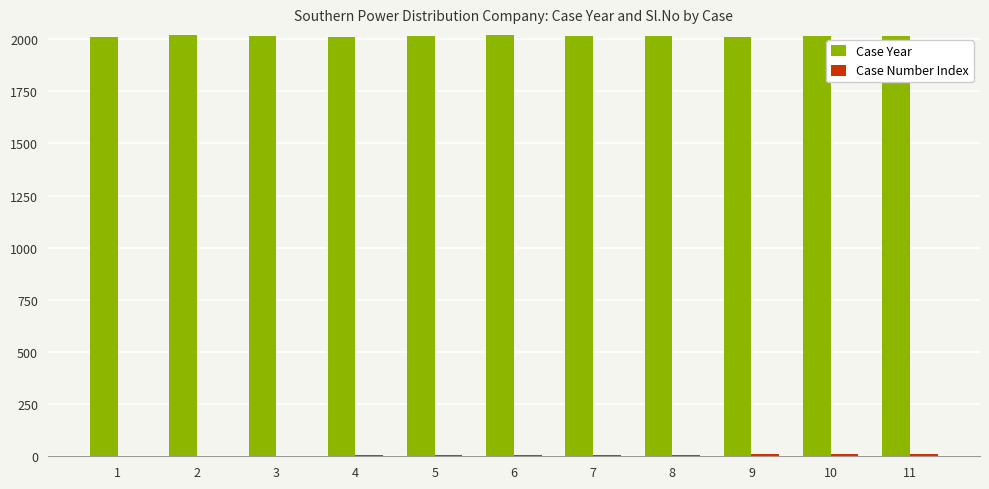

What is the sum of all Case Year values?

22159